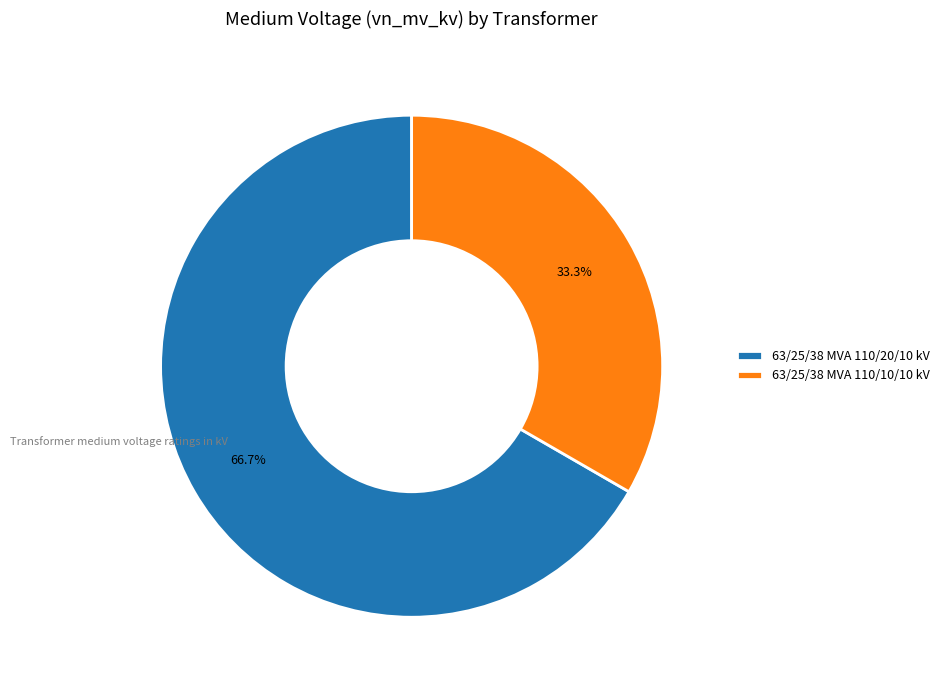

Do 63/25/38 MVA 110/20/10 kV and 63/25/38 MVA 110/10/10 kV together represent more than half of the pie?

Yes